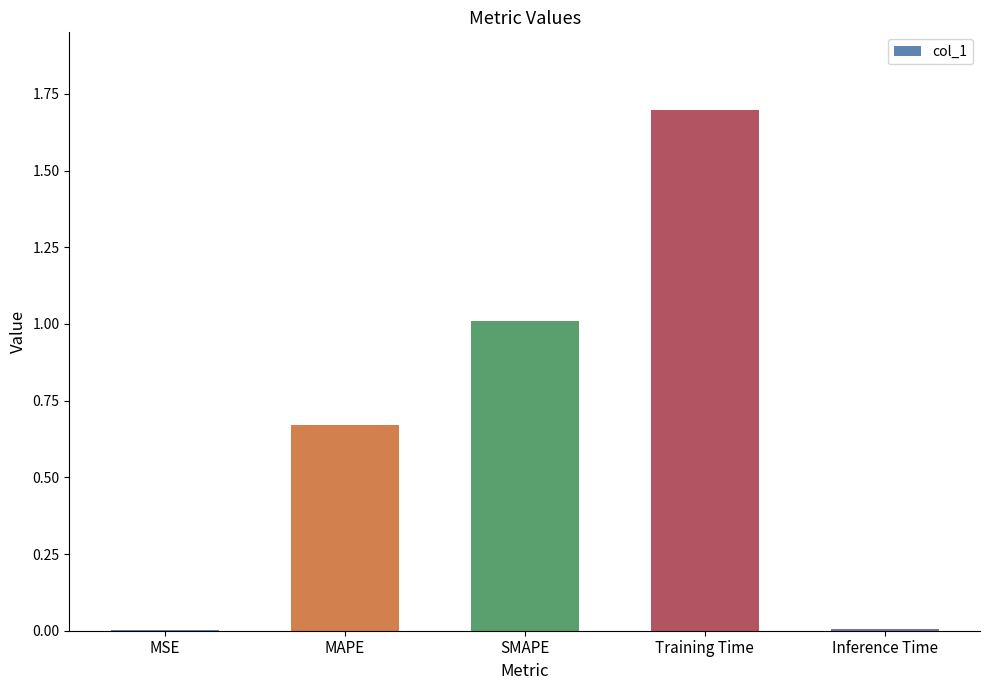

Is it true that the value at SMAPE is 1.0?

True